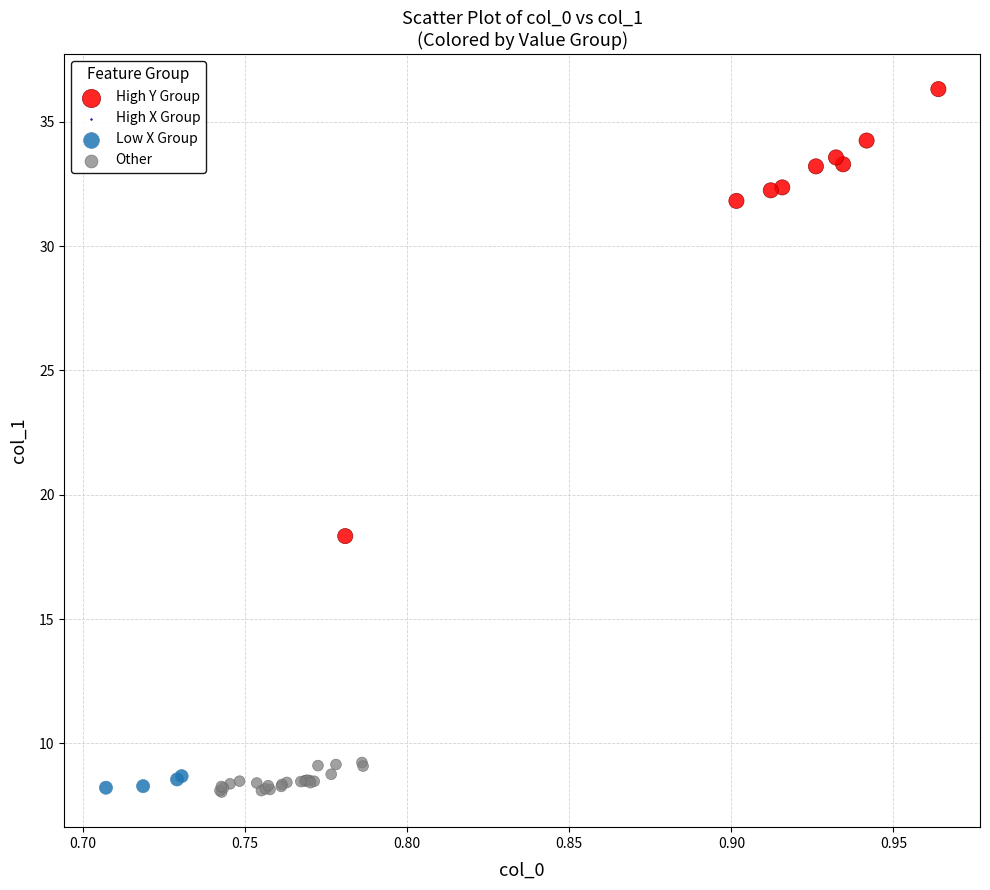

Which series has the widest spread of Y values?

High Y Group